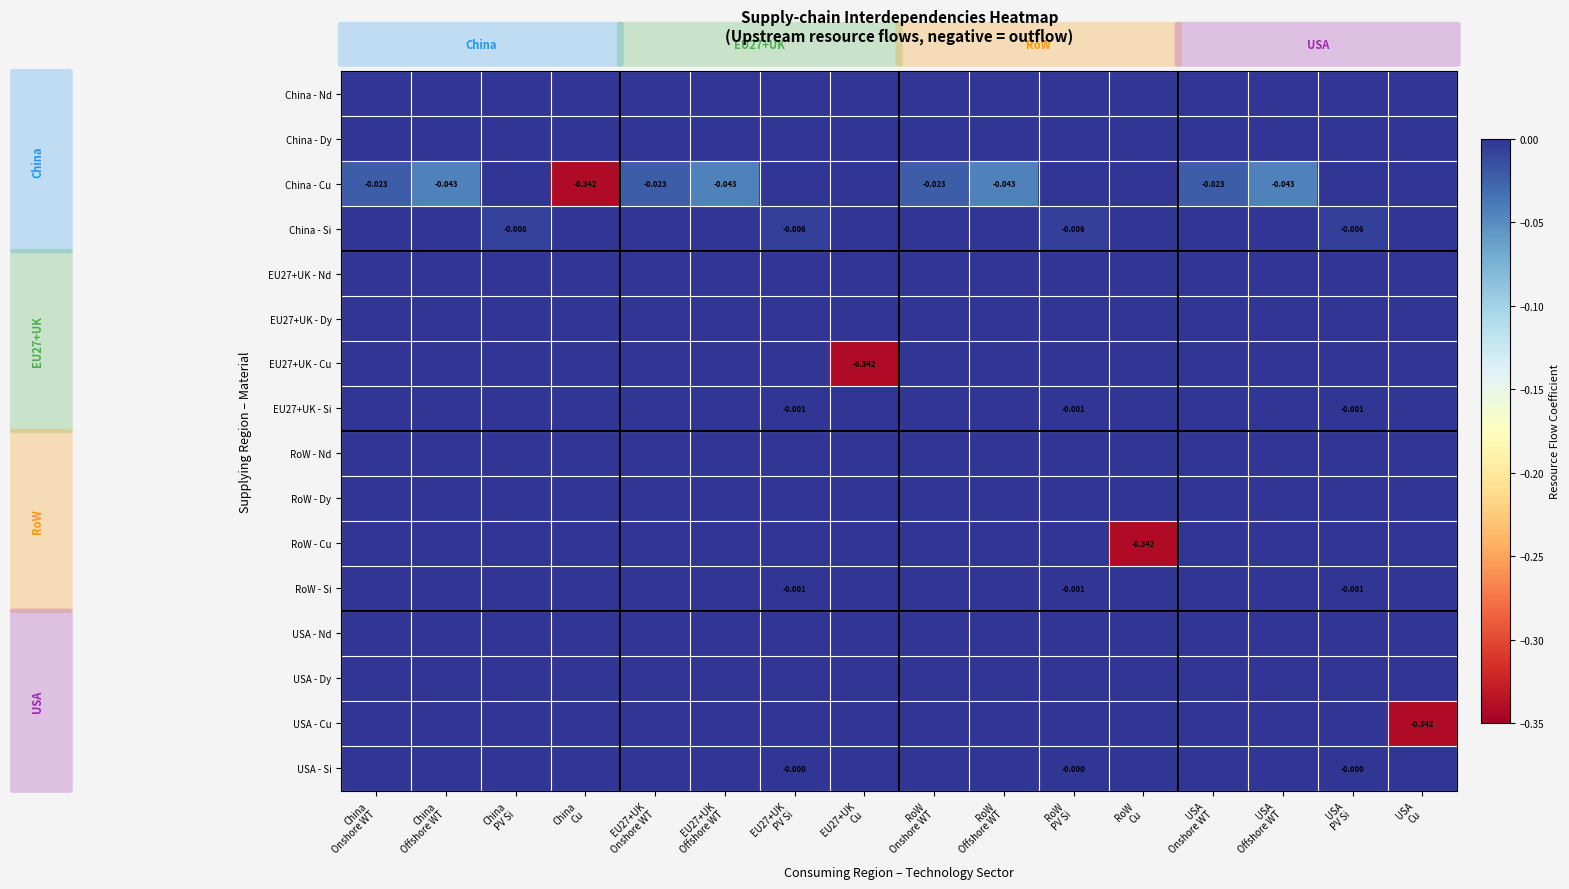

The value of USA - Cu at RoW Cu is 0.0. True or false?

True